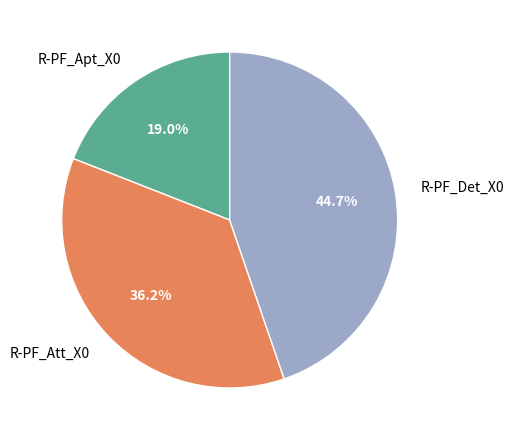

Which has a higher value, R-PF_Det_X0 or R-PF_Apt_X0?

R-PF_Det_X0